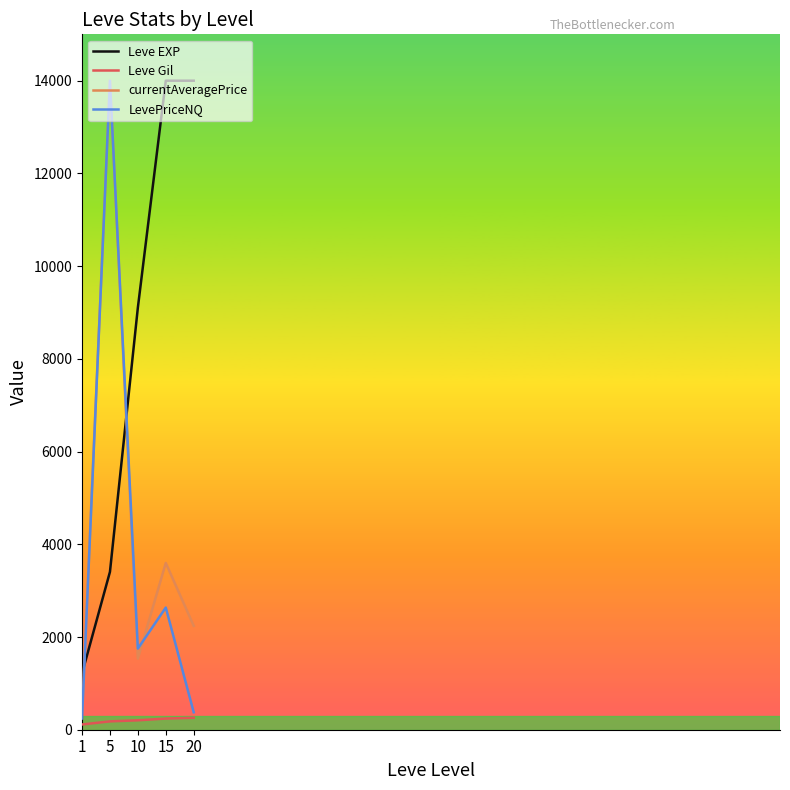

True or false: currentAveragePrice has a value of 5588.3 at 15.

False